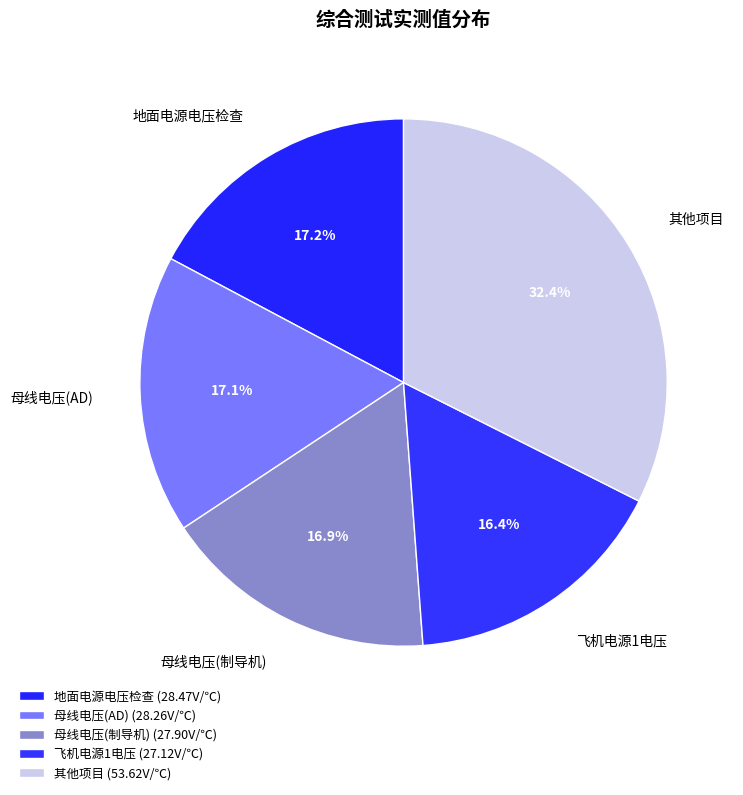

How many slices are in this pie chart?

5